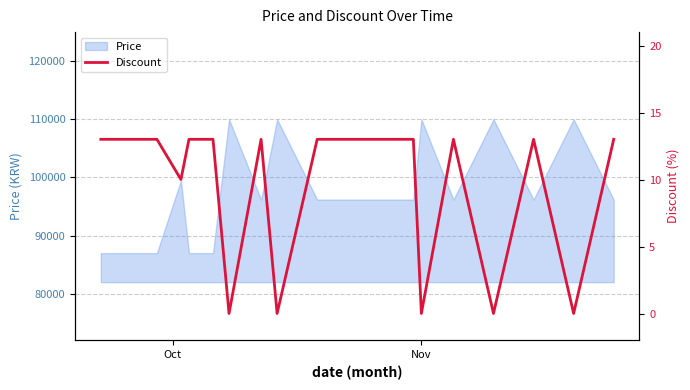

What is the highest value of the Price series?

110000